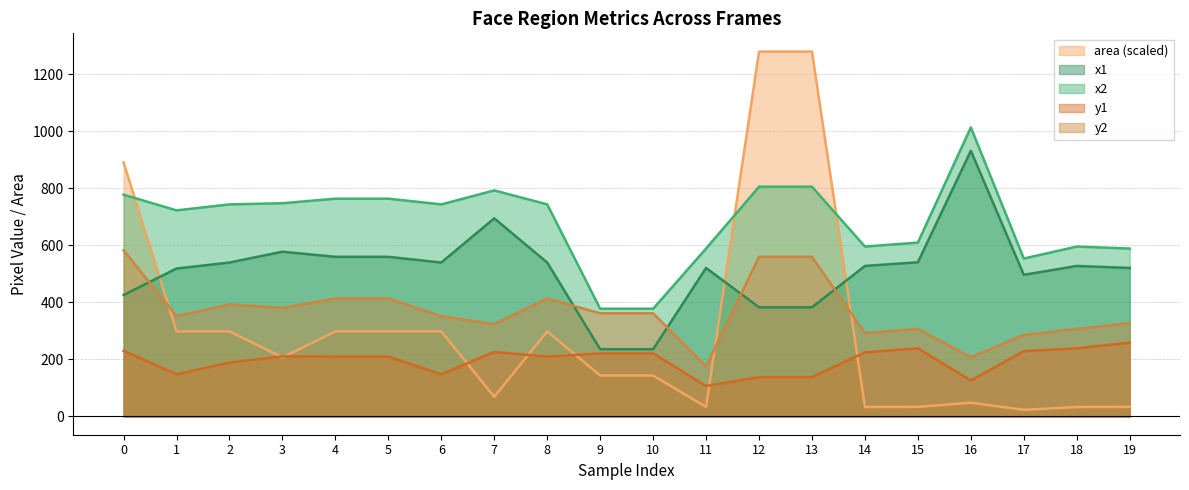

List the labels in order of x2 value, largest first.

16, 12, 13, 7, 0, 4, 5, 3, 2, 6, 8, 1, 15, 14, 18, 11, 19, 17, 9, 10